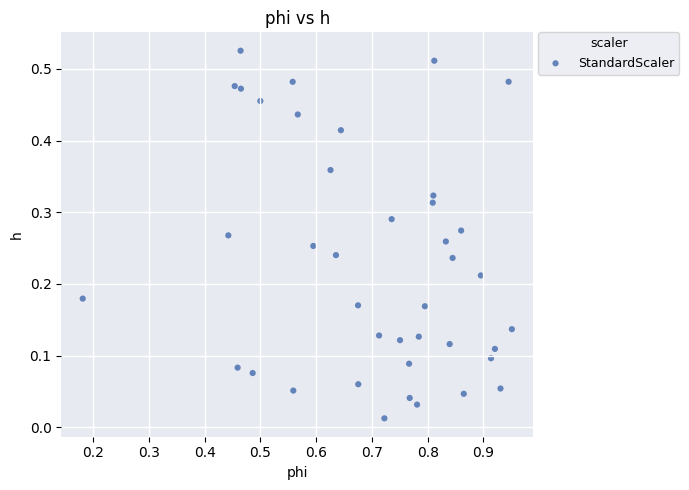

What is the range of X values (max minus min)?

0.8